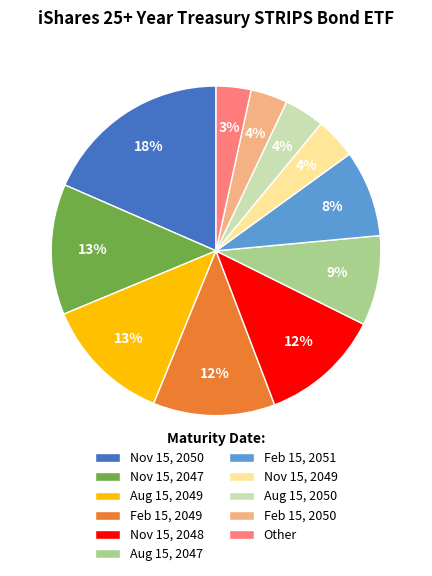

Count the number of slices in the pie.

11